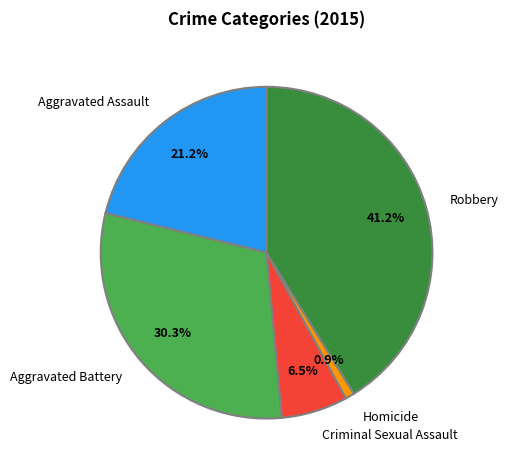

Which category has the biggest portion of the pie?

Robbery